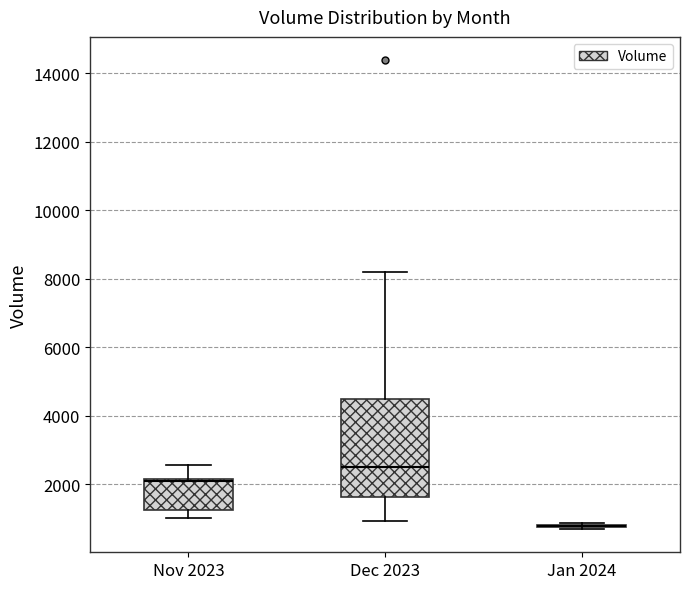

Reading left to right, read every box against the y-axis: the position of its median line, the range the box covers, and the ends of its whiskers. The values are not printed on the chart, so give them approximately, as read against the axis.

Nov 2023: median 2000, box 1200 to 2200, whiskers 1000 to 2600
Dec 2023: median 2600, box 1600 to 4400, whiskers 1000 to 8200
Jan 2024: box collapsed to a line at 800, whiskers 600 to 800